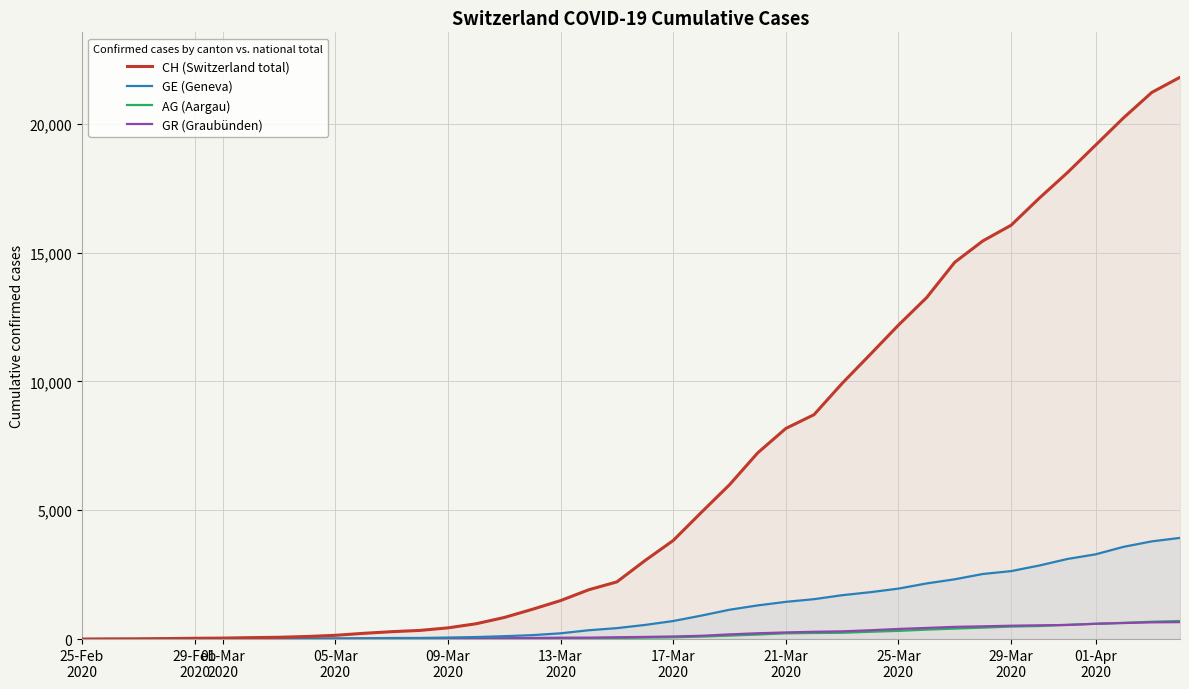

How many values in the GE (Geneva) series are below 549?

20